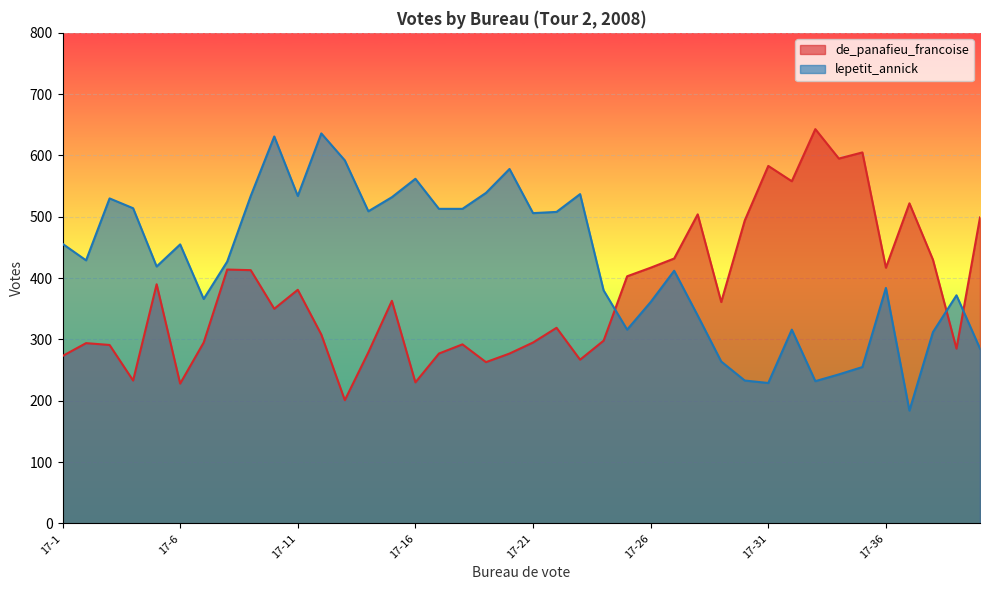

Is the value of de_panafieu_francoise at 17-27 greater than the value of lepetit_annick at 17-34?

Yes